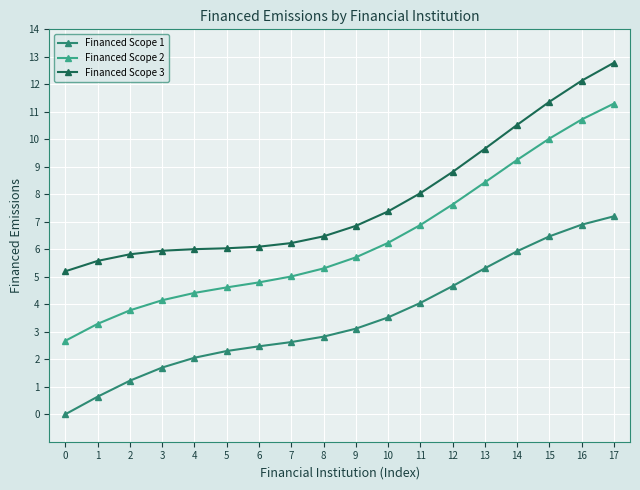

At which label does Financed Scope 1 first exceed 3?

9